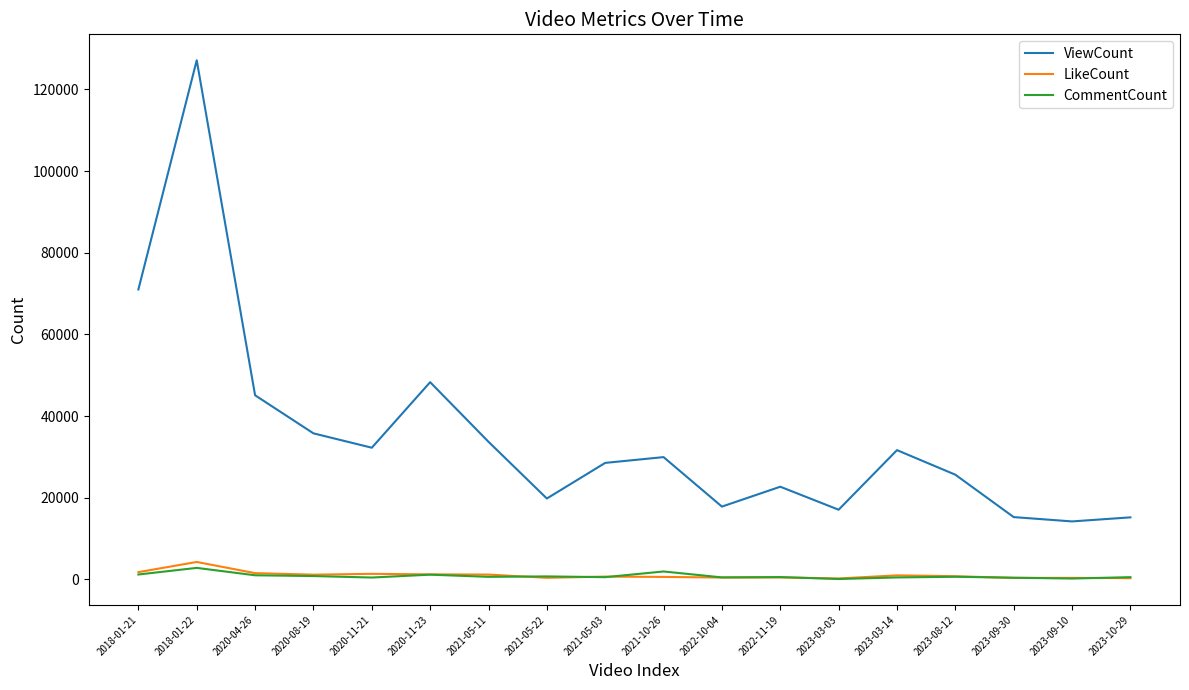

Between 2020-08-19 and 2023-08-12, which series saw the biggest shift?

ViewCount